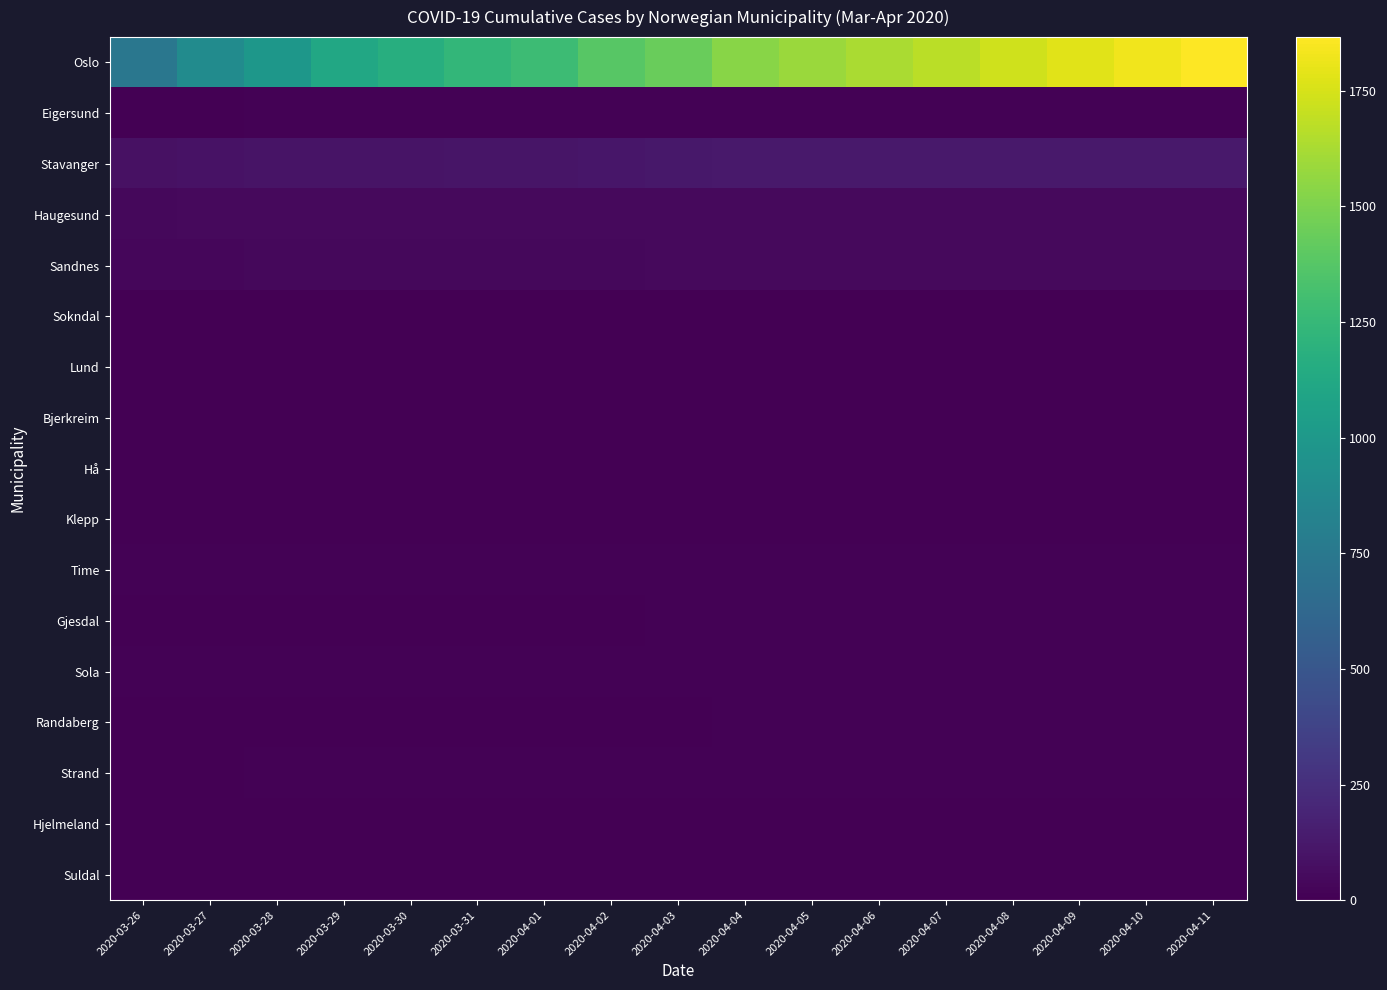

At 2020-04-09, list the series in order from smallest to largest.

Lund, Bjerkreim, Hjelmeland, Suldal, Sokndal, Hå, Klepp, Randaberg, Time, Gjesdal, Sola, Strand, Eigersund, Sandnes, Haugesund, Stavanger, Oslo